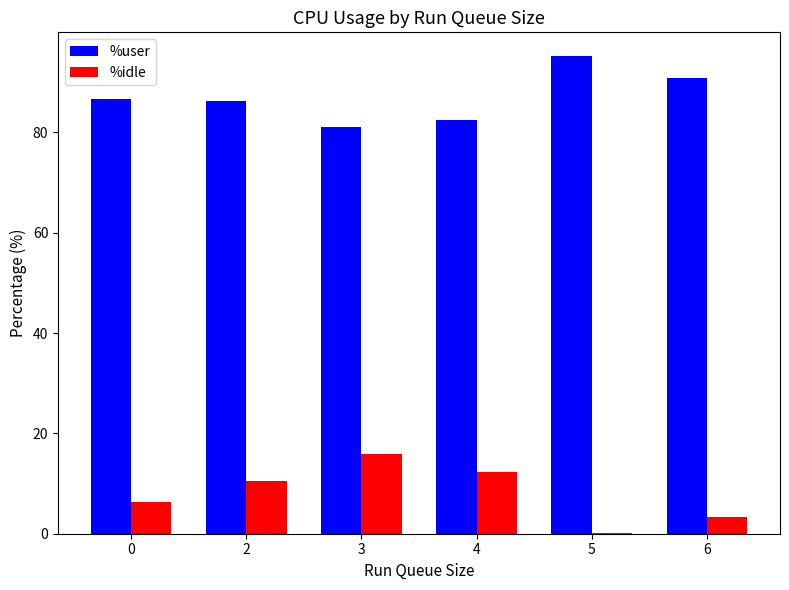

Which label corresponds to the largest value in the chart?

5